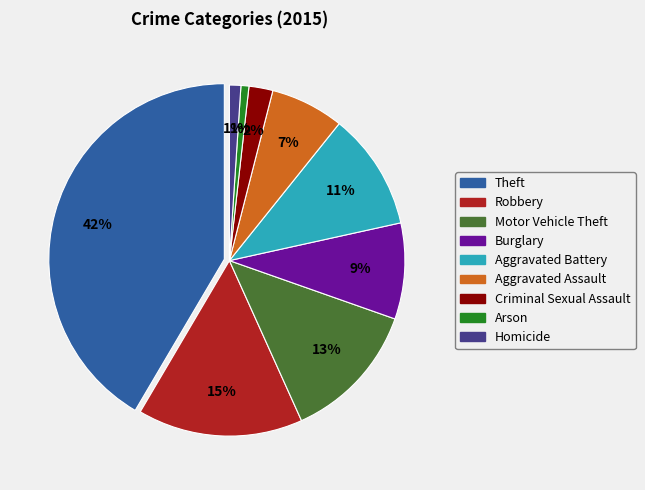

To the nearest percent, what portion does Burglary represent?

9%